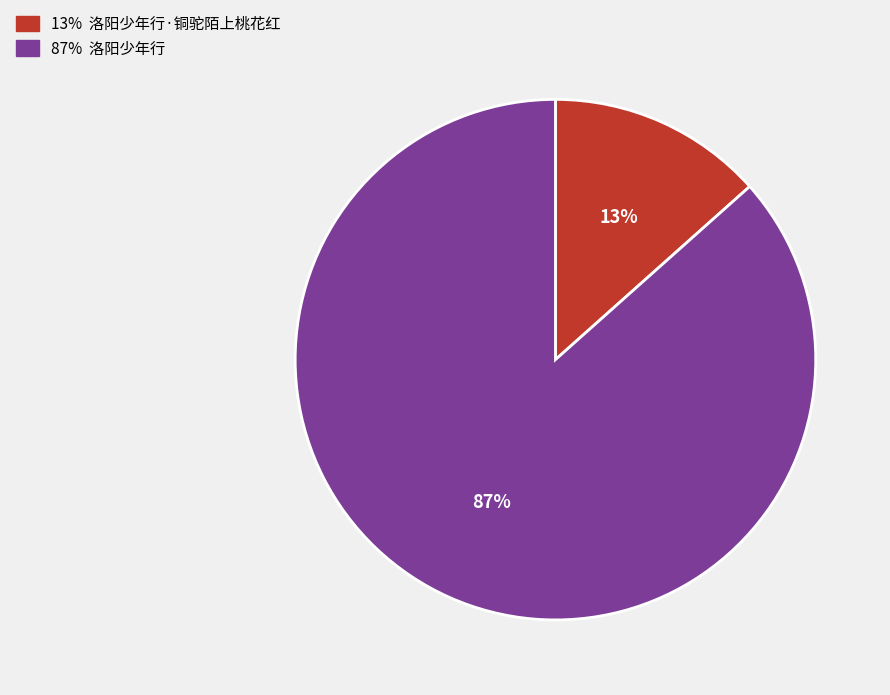

Between 13% 洛阳少年行·铜驼陌上桃花红 and 87% 洛阳少年行, which is larger?

87% 洛阳少年行